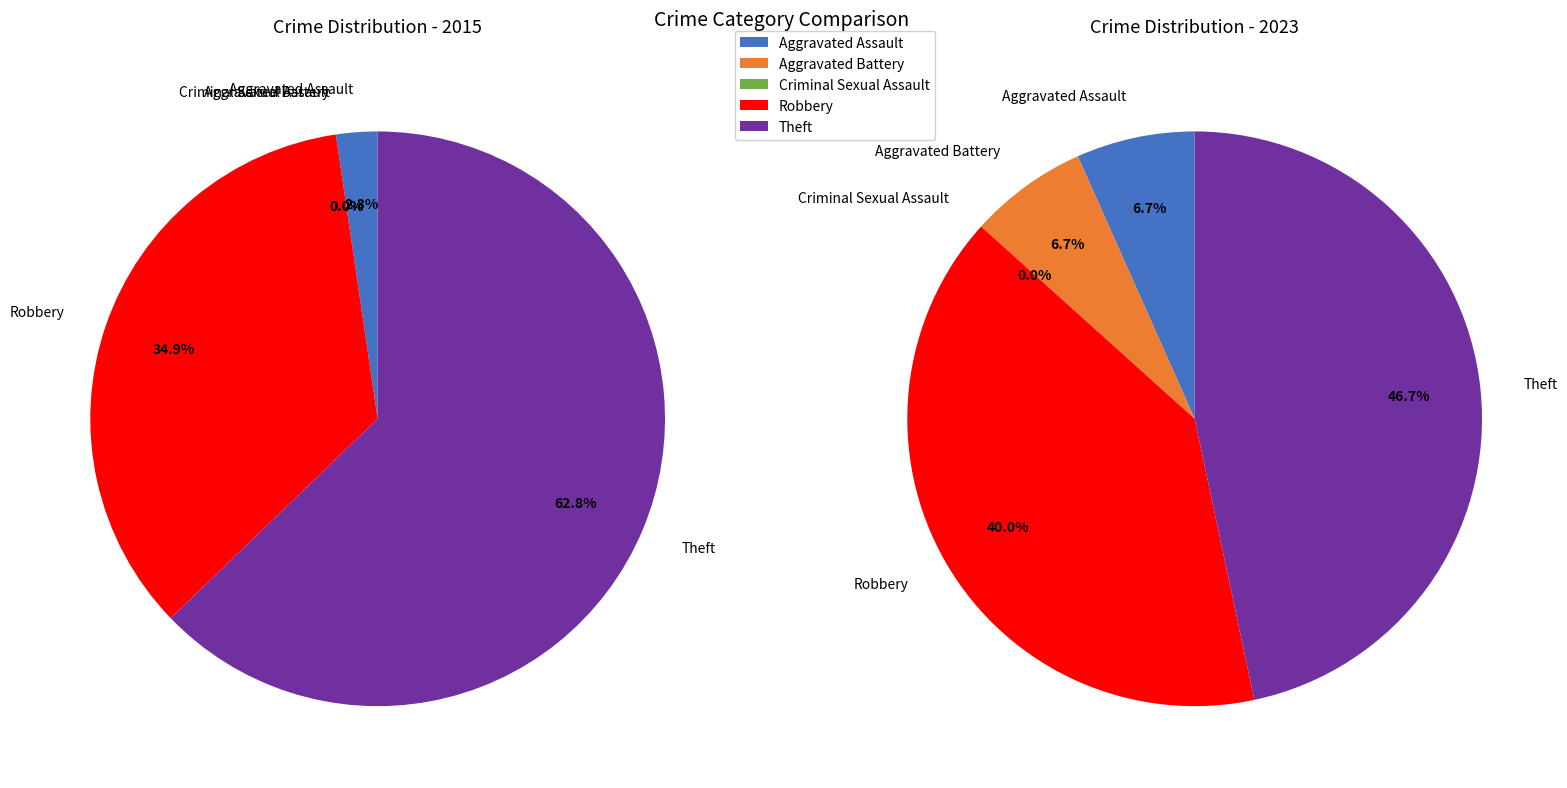

What is the spread (max minus min) of values at Theft?

20